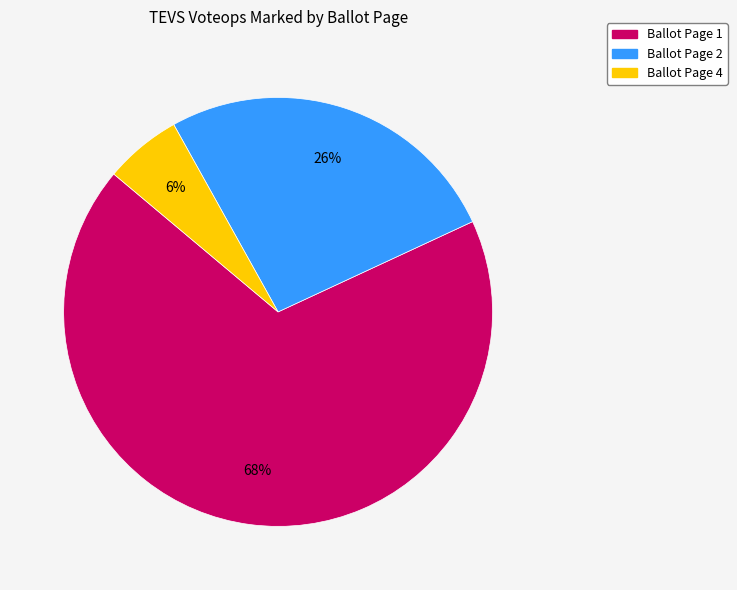

Is there a majority slice in this chart?

Yes